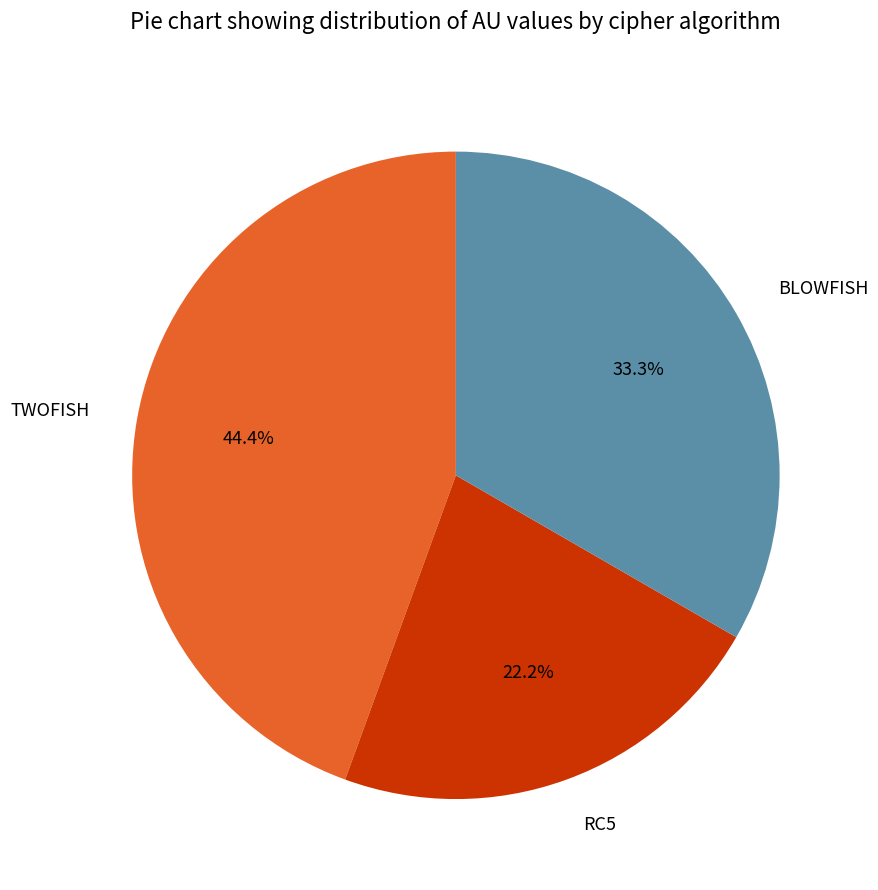

Which slice is the largest?

TWOFISH